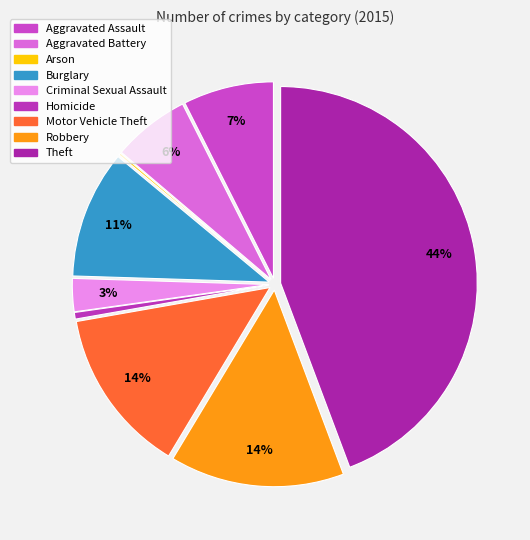

Is there a majority slice in this chart?

No